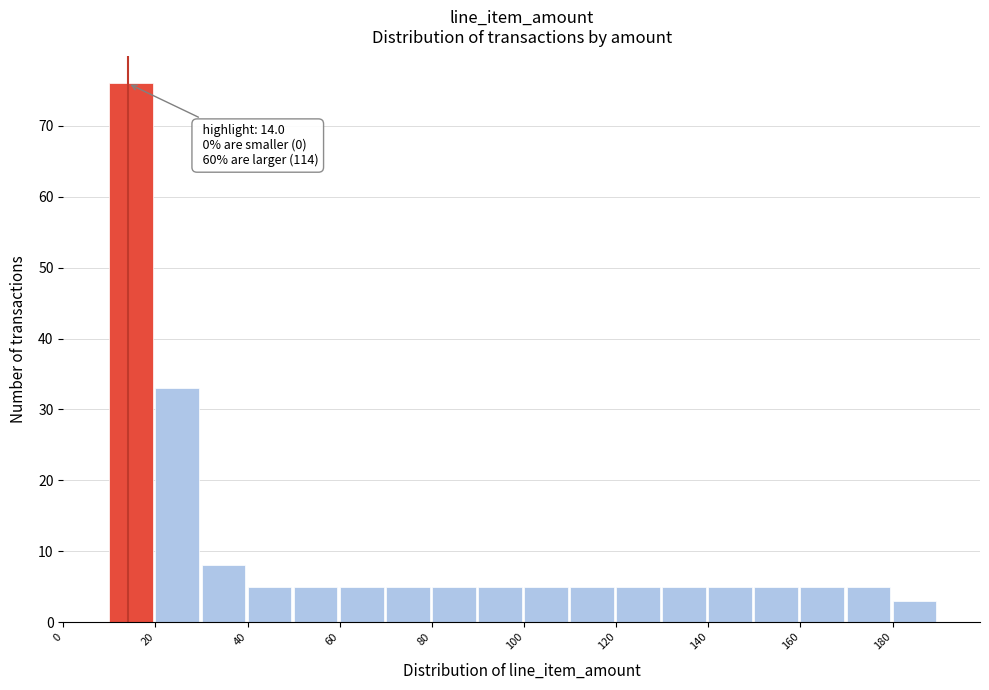

Which range on the x-axis has the tallest bar?

10 to 20